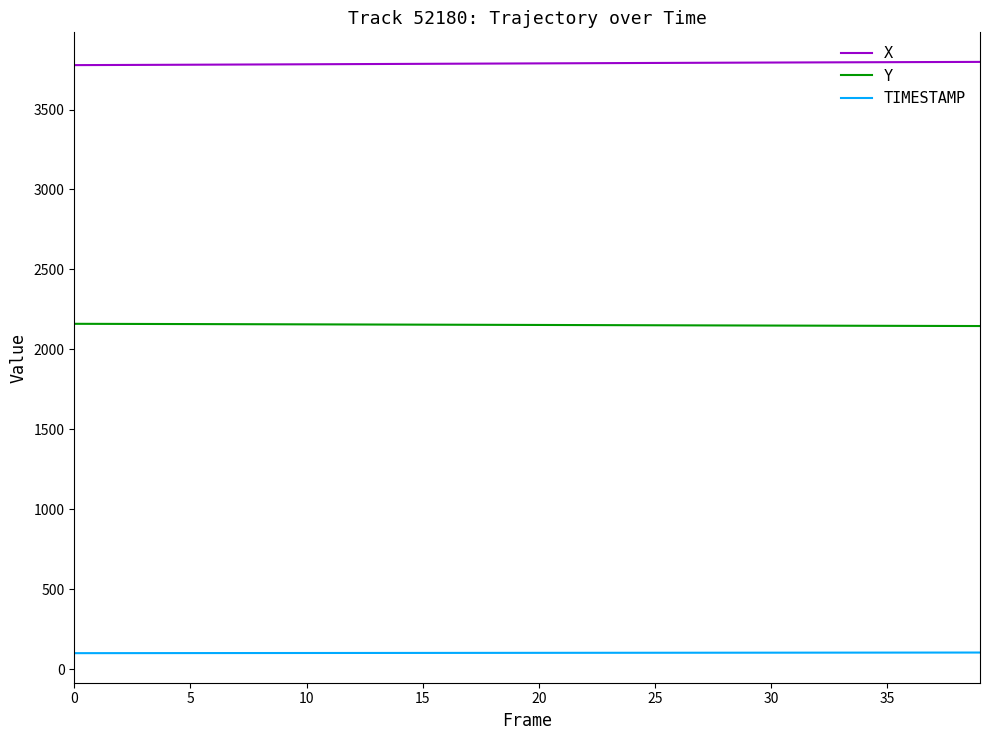

True or false: Y and TIMESTAMP intersect in this chart.

False